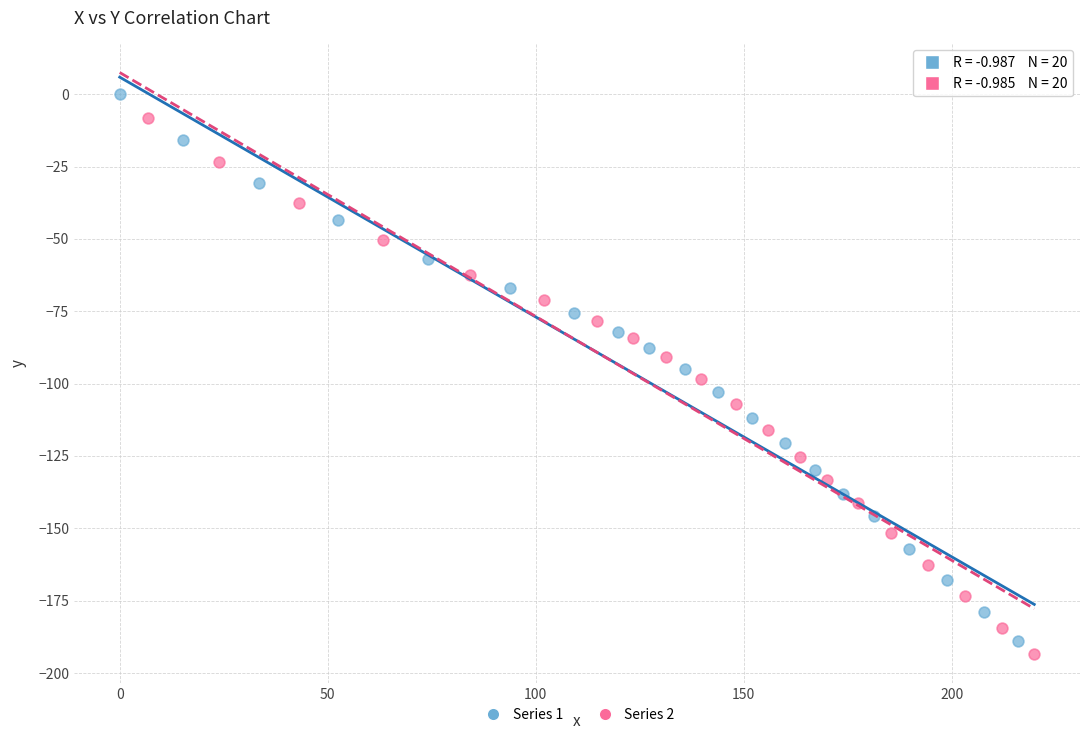

Which series reaches the maximum Y coordinate?

Series 1